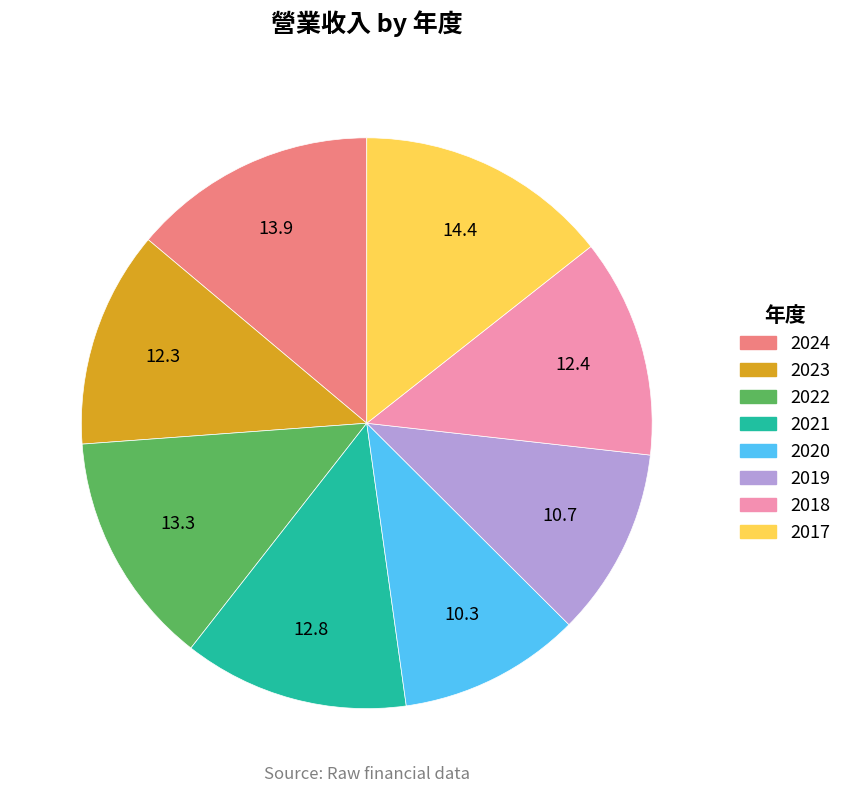

Does 2021 represent more than half of the total?

No